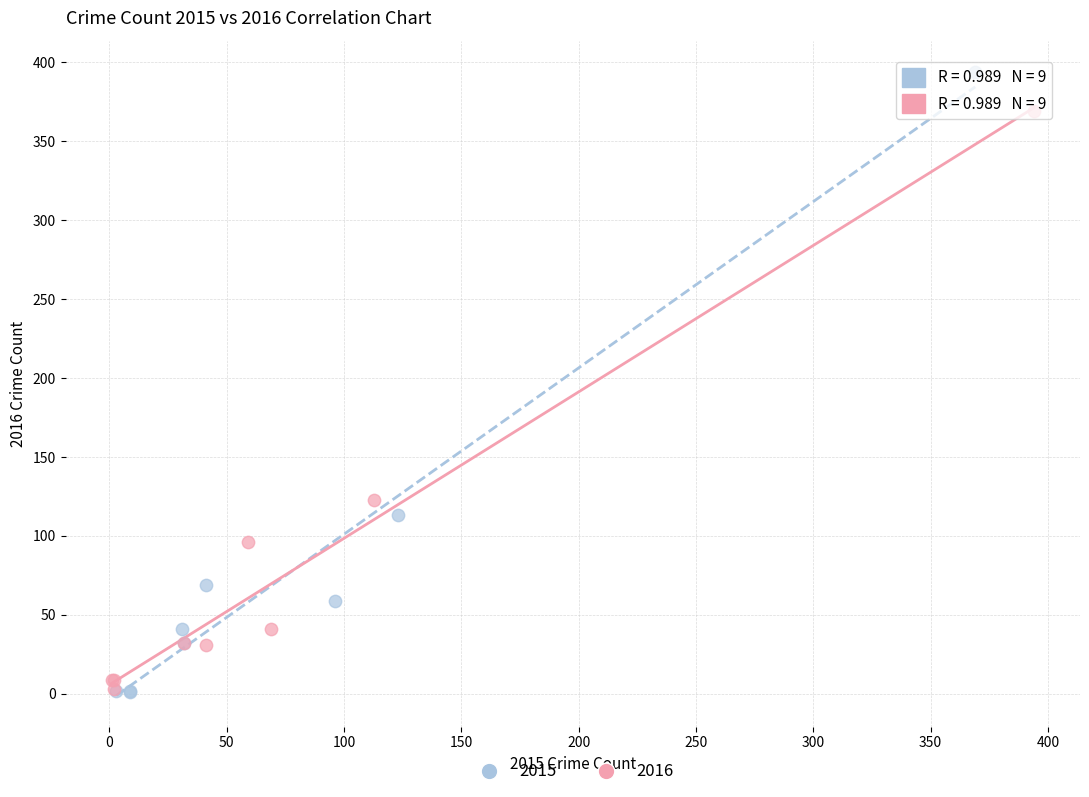

What are all the series names shown in the legend?

2015, 2016